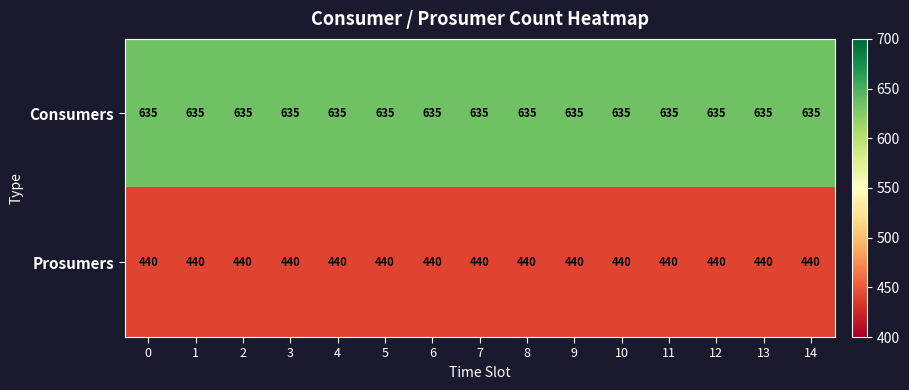

What is the greatest value displayed?

635